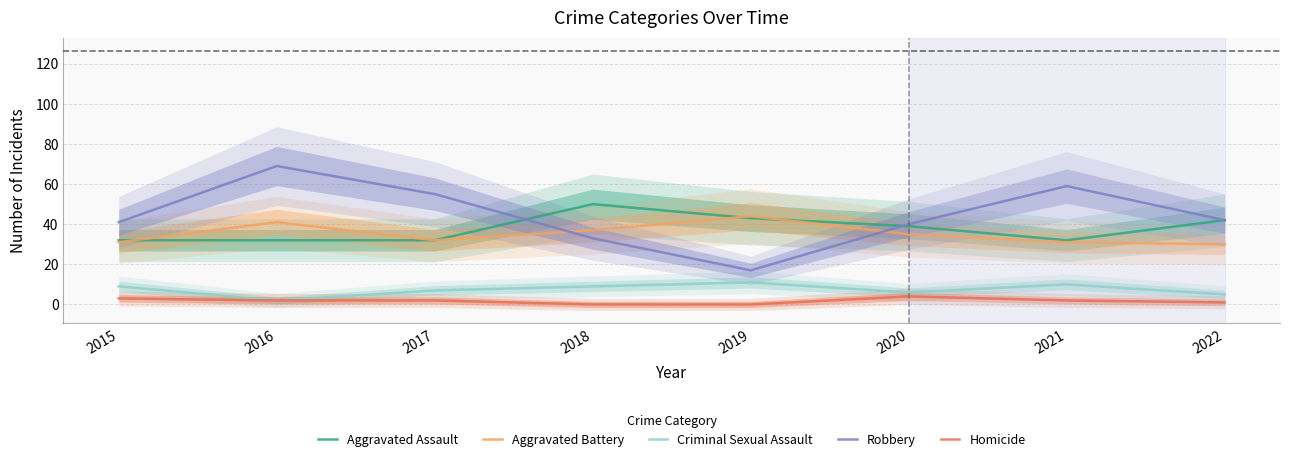

True or false: Robbery and Criminal Sexual Assault cross at least once.

False